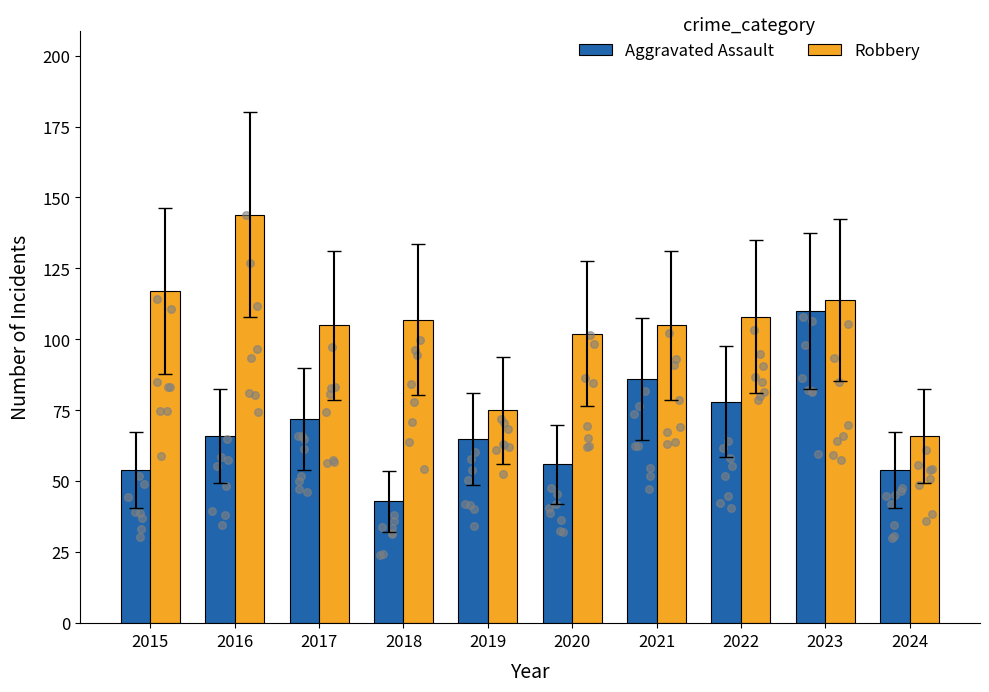

Which series has the largest Y range (max minus min)?

Robbery